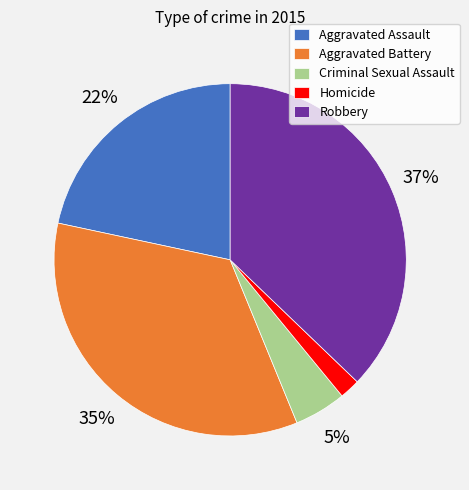

What percentage is the Homicide slice, to the nearest percent?

2%